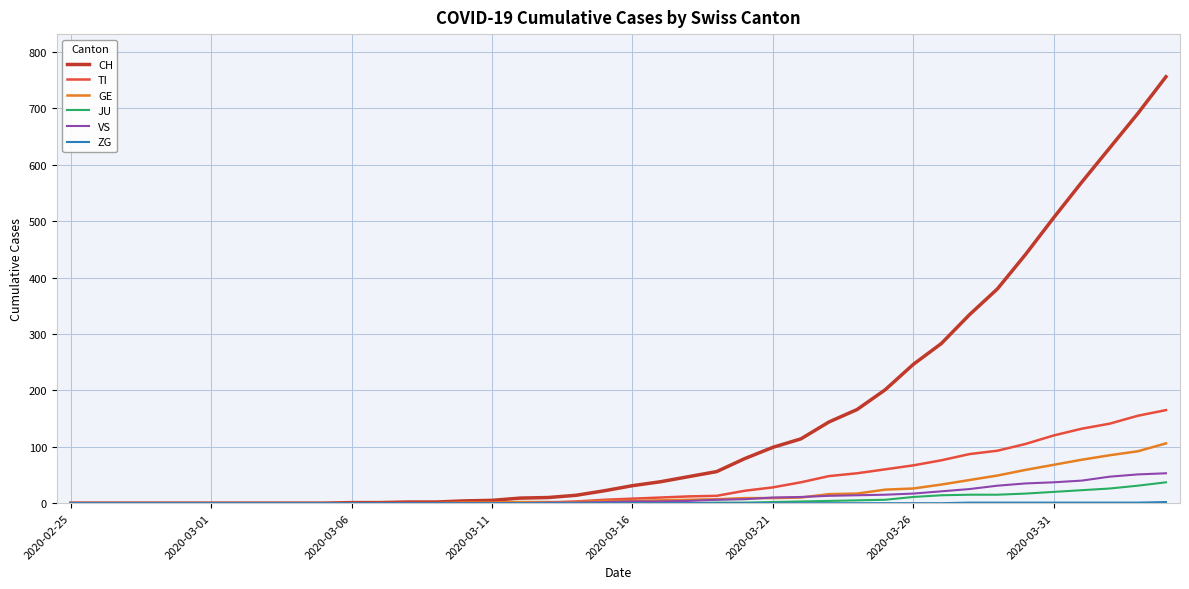

What is the greatest value displayed?

756